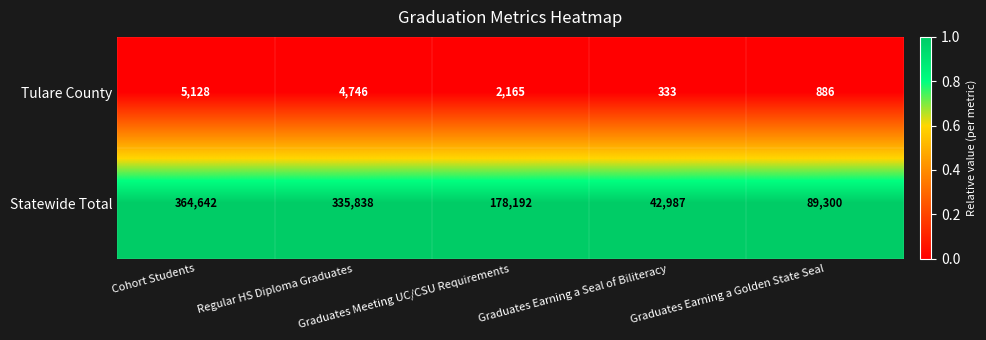

Which series has the largest range (max minus min)?

Statewide Total